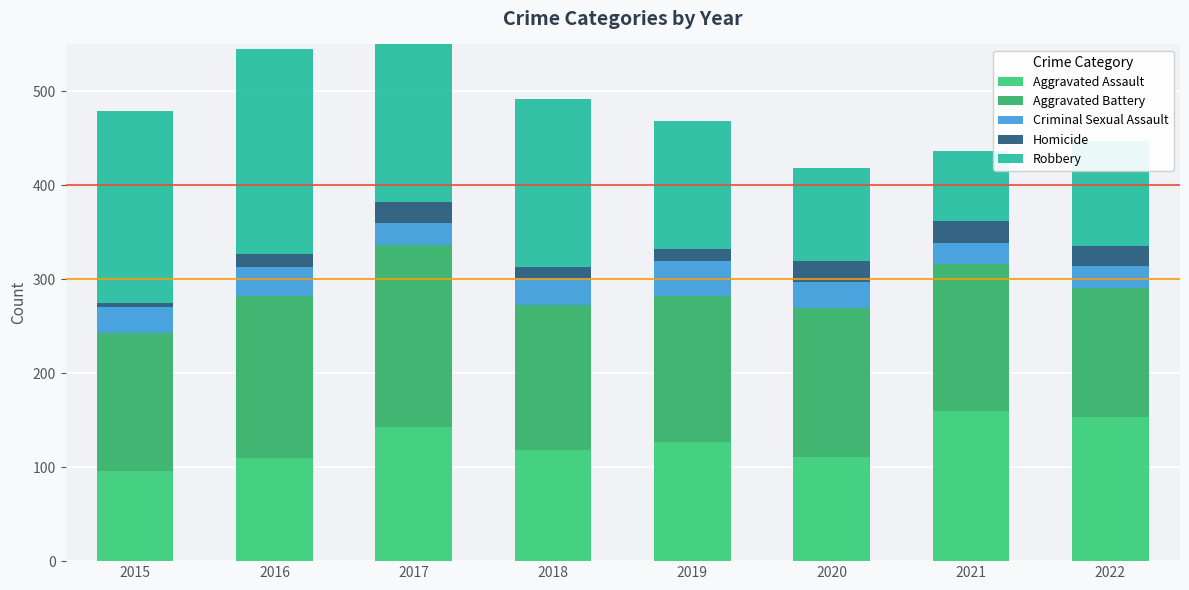

How many groups of bars are there?

8